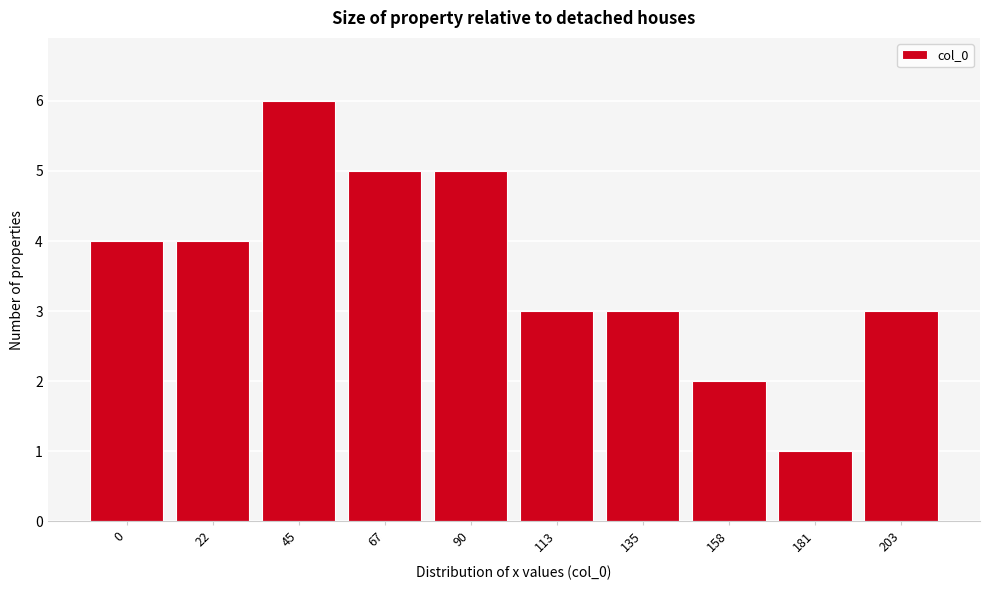

Reading left to right, extract all data points from this chart.

0=4	22=4	45=6	67=5	90=5	113=3	135=3	158=2	181=1	203=3